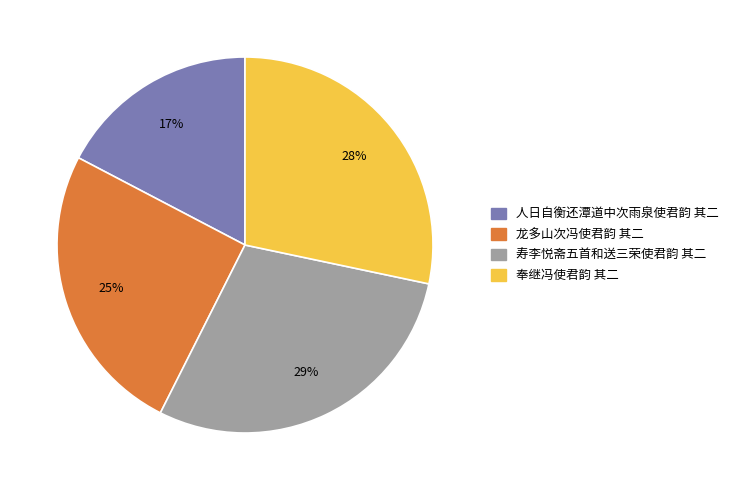

To the nearest percent, what is the difference between the 龙多山次冯使君韵 其二 and 寿李悦斋五首和送三荣使君韵 其二 slice percentages?

4%